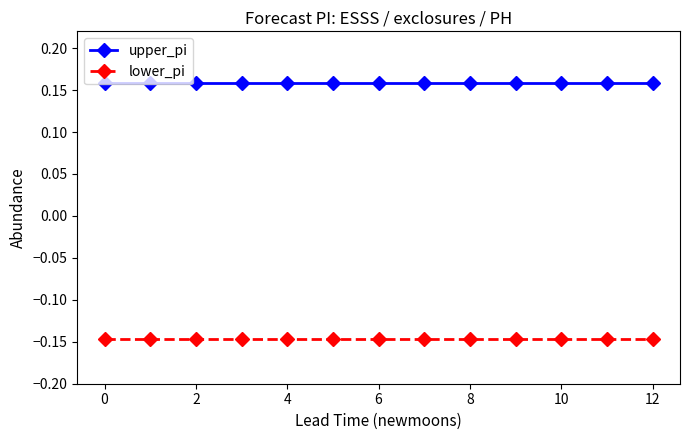

True or false: lower_pi and upper_pi intersect in this chart.

False